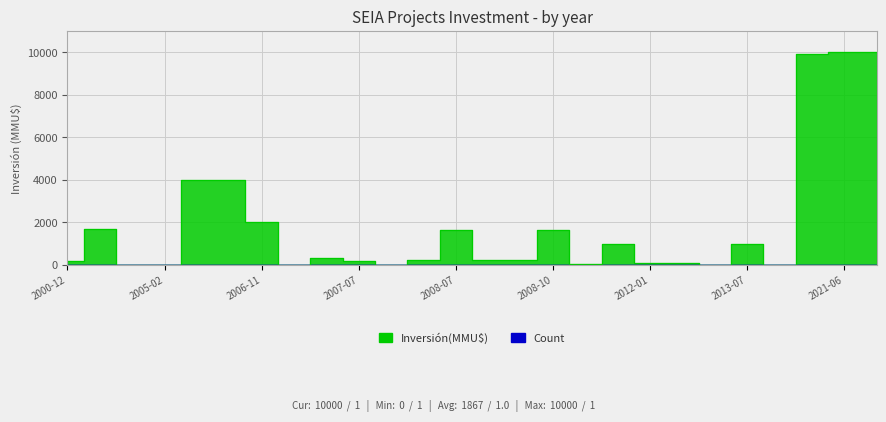

What is the label of the 13th point from the left?

2008-07